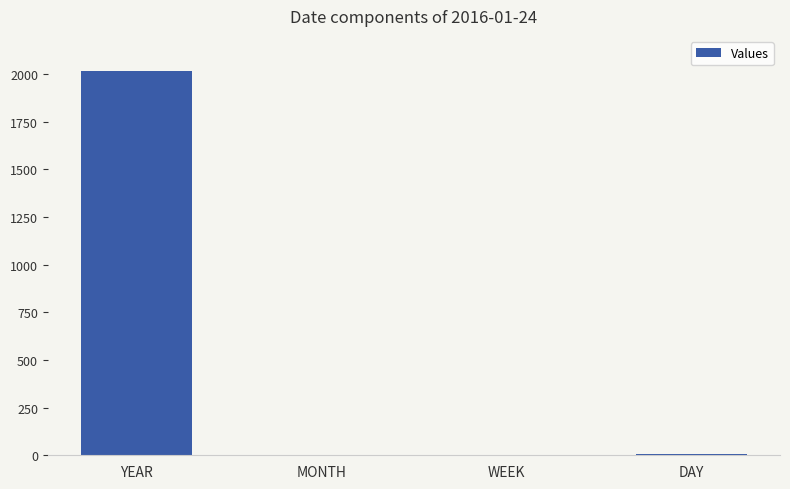

What is the sum of all values?

2028